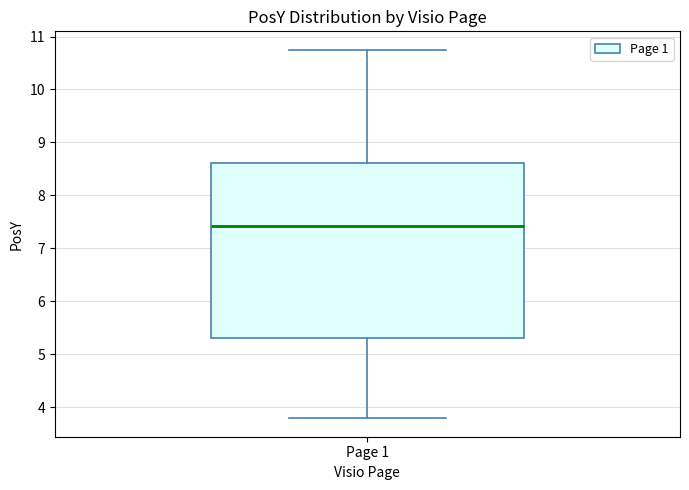

Transcribe this box plot: give where the median line is, the range the box spans, and where the two whiskers end, as read against the y-axis. The values are not printed on the chart, so give them approximately, as read against the axis.

median 7.4, box 5.3 to 8.6, whiskers 3.8 to 10.8